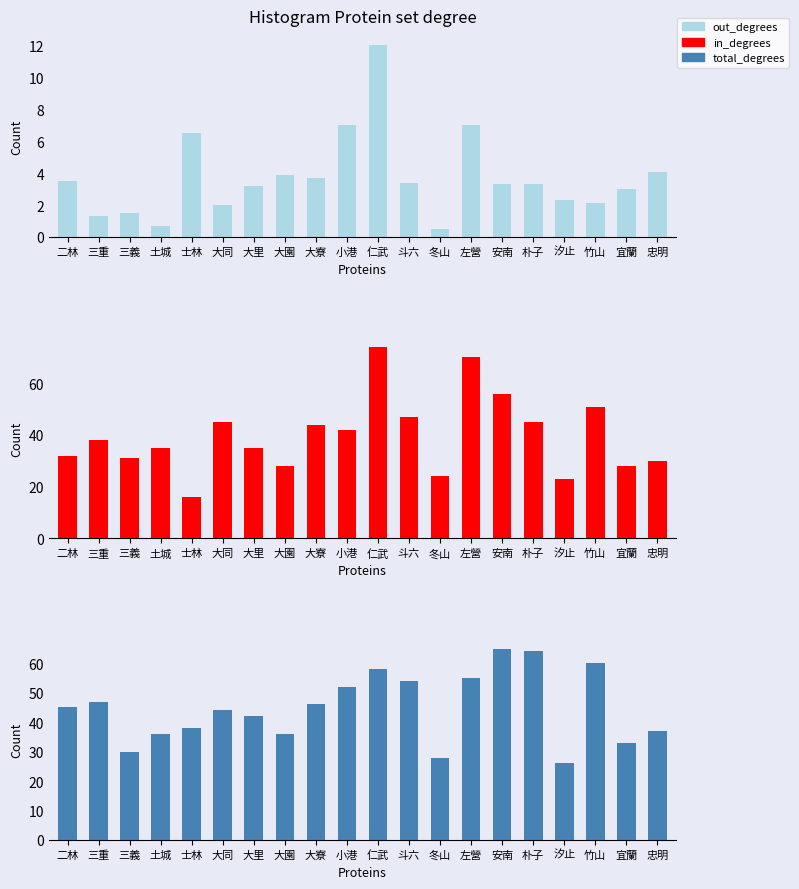

Which series has the widest spread of values?

in_degrees